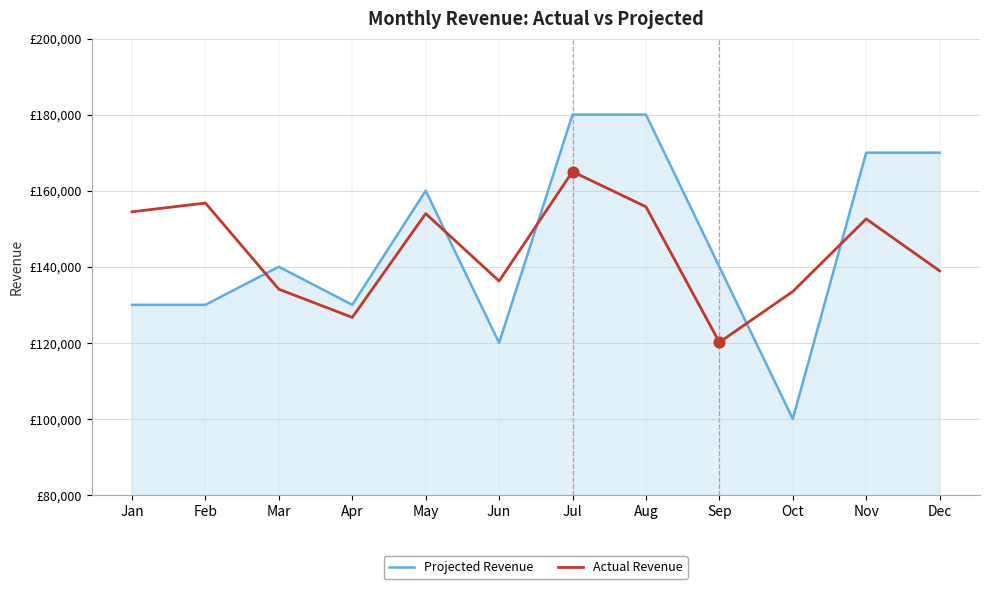

Which series has the largest total across all categories?

Projected Revenue